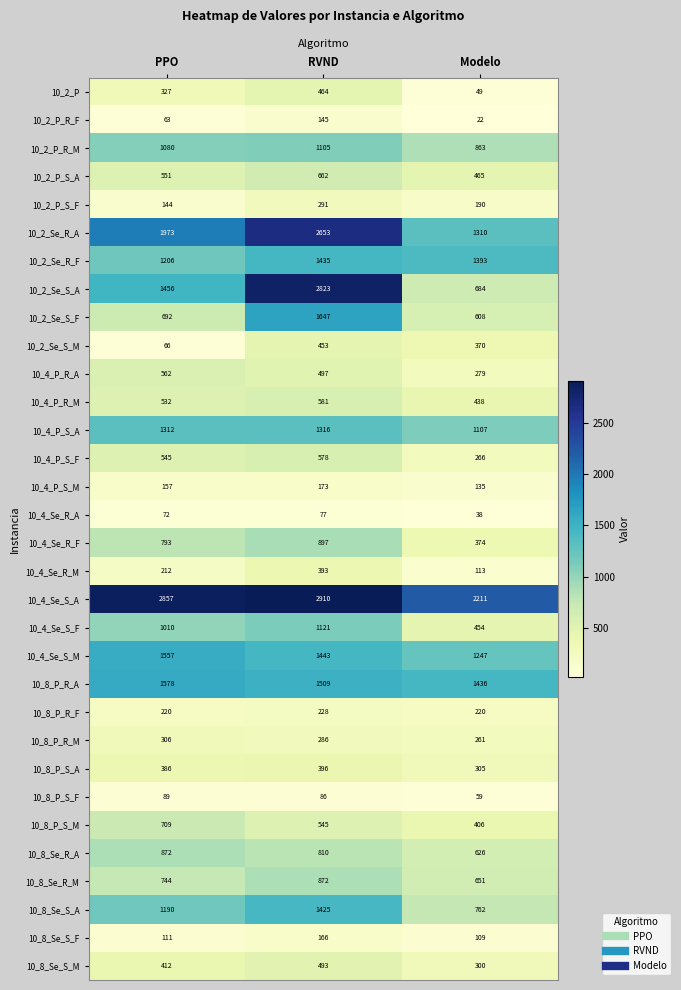

The 10_2_Se_R_A series shows 1973 at PPO. True or false?

True